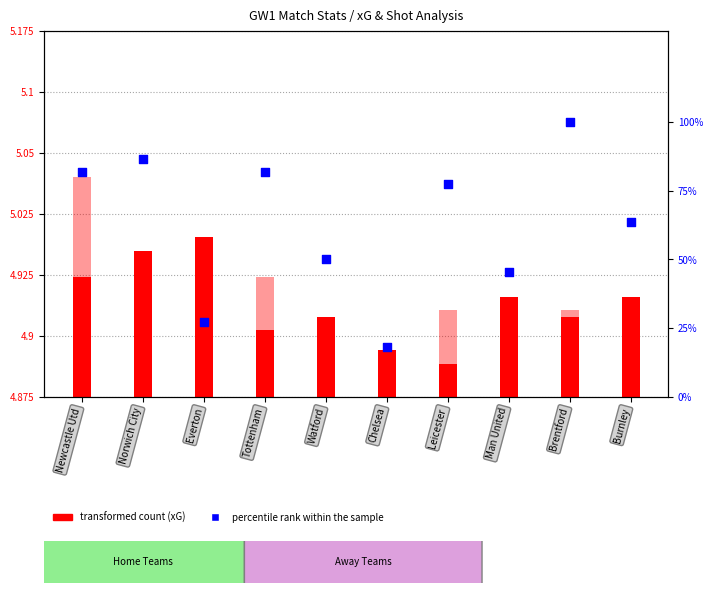

What is the ratio of the value at Norwich City to the value at Man United?

1.9